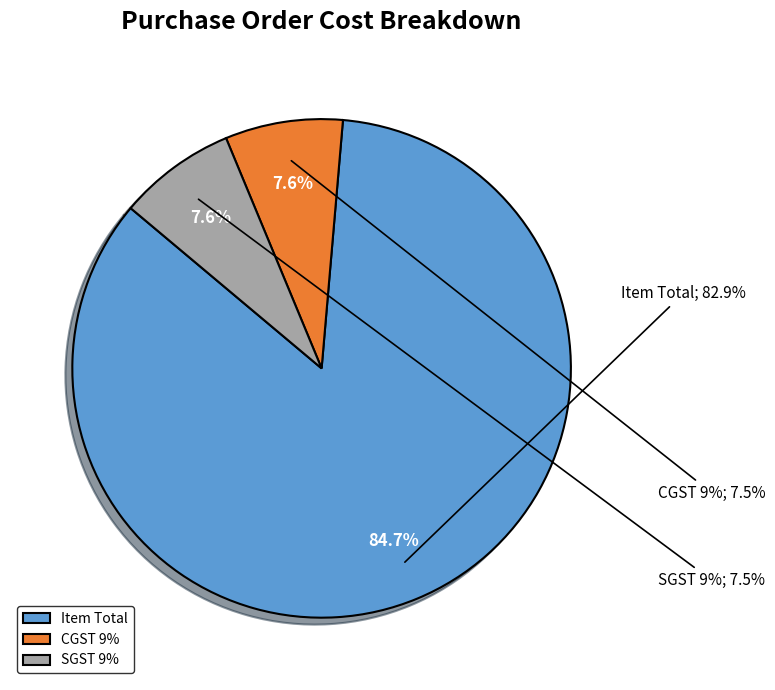

Which category has the smallest portion of the pie?

CGST 9%